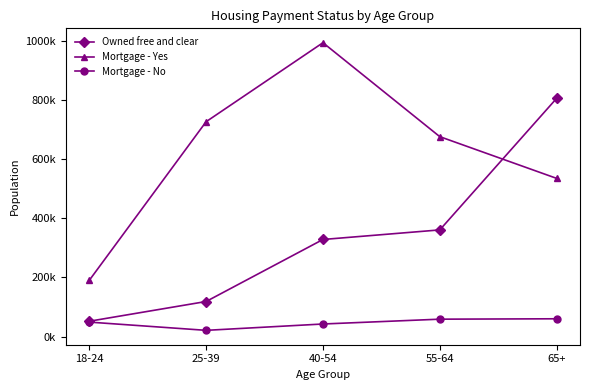

What is the greatest value displayed?

992939